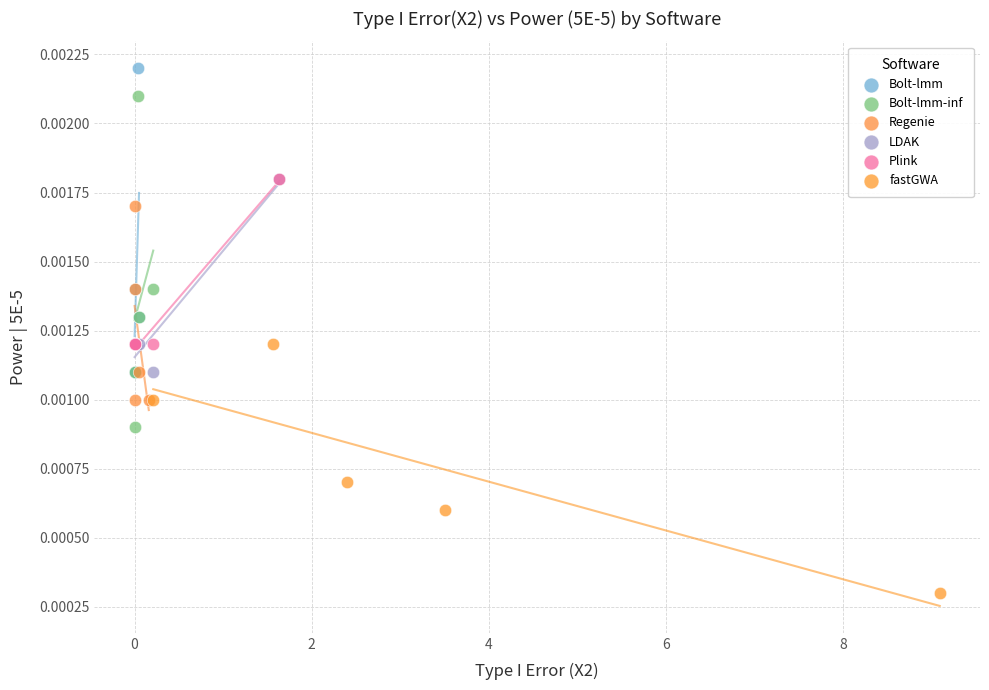

Which series reaches the minimum Y coordinate?

fastGWA